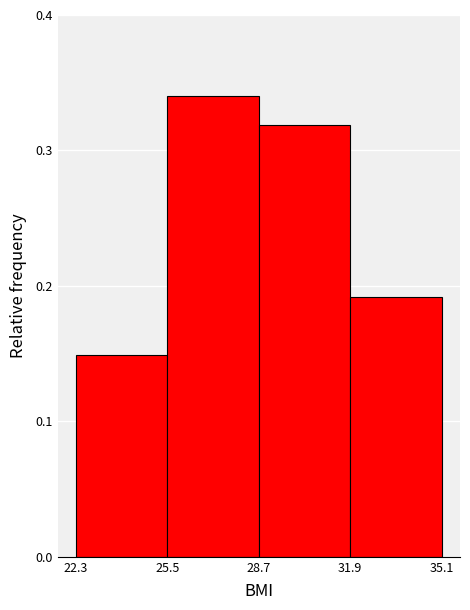

What is the height of the bar covering 31.9 to 35.1 on the x-axis? The values are not printed on the chart, so give them approximately, as read against the axis.

0.19